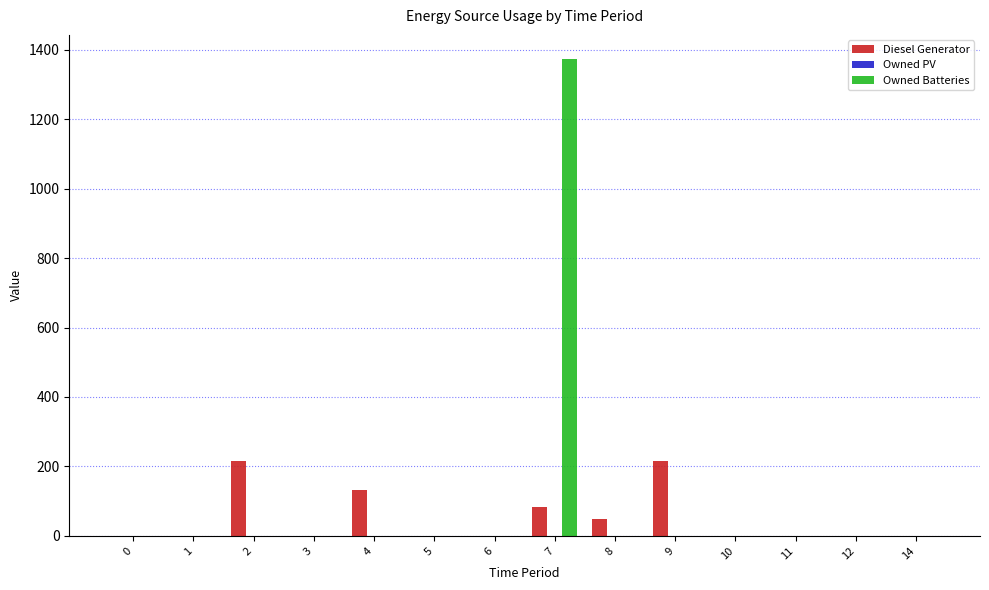

Is the value of Diesel Generator at 7 greater than the value of Owned Batteries at 6?

Yes